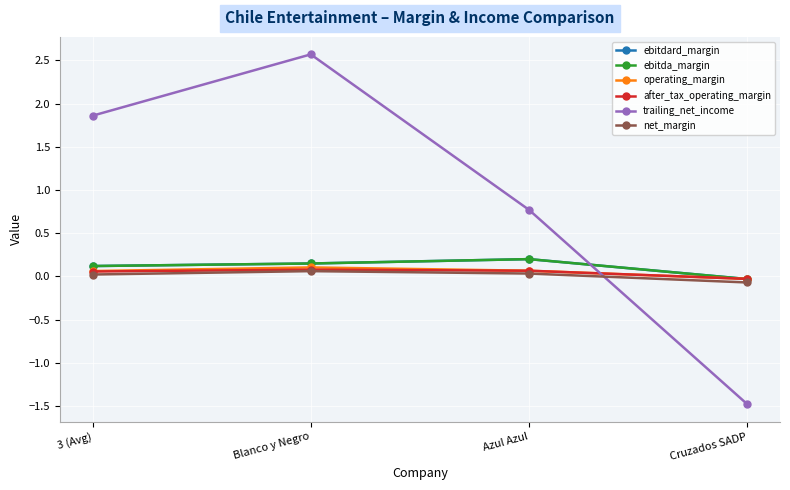

Does the chart have visible grid lines?

Yes